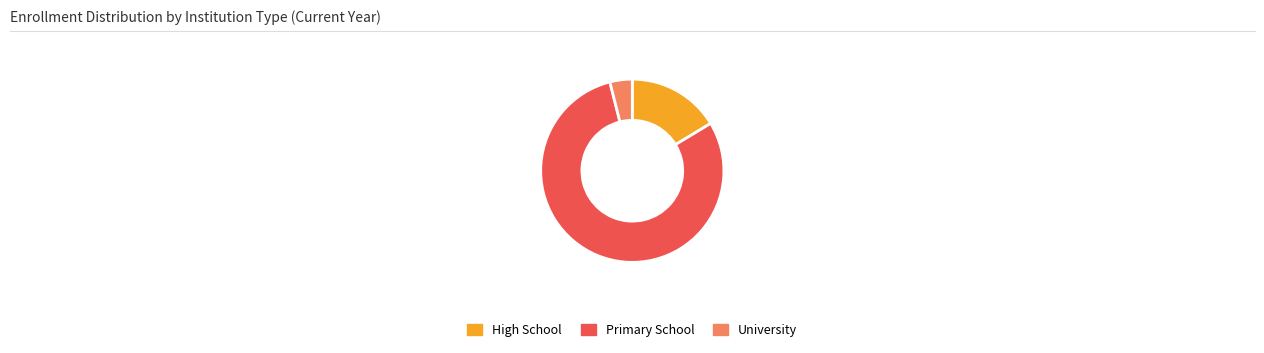

Count the number of slices in the pie.

3